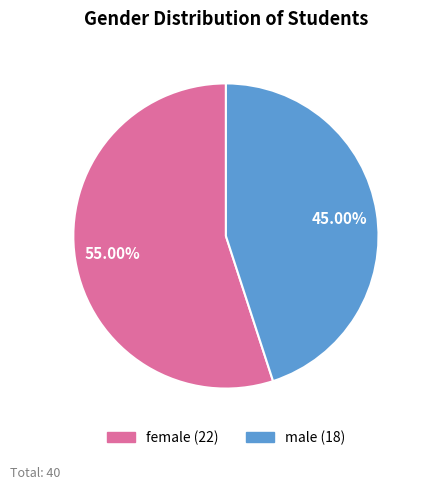

Which slice is the smallest?

male